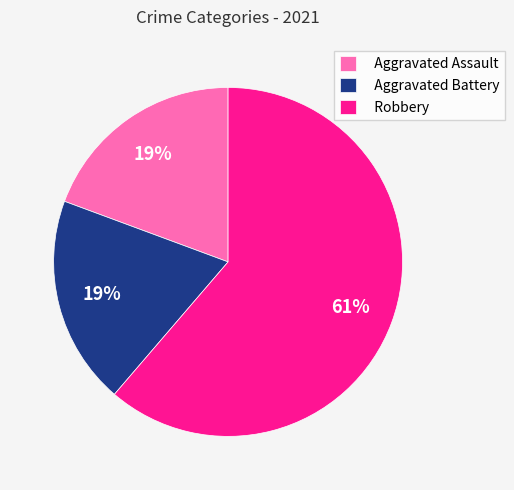

Does Robbery represent more than half of the total?

Yes